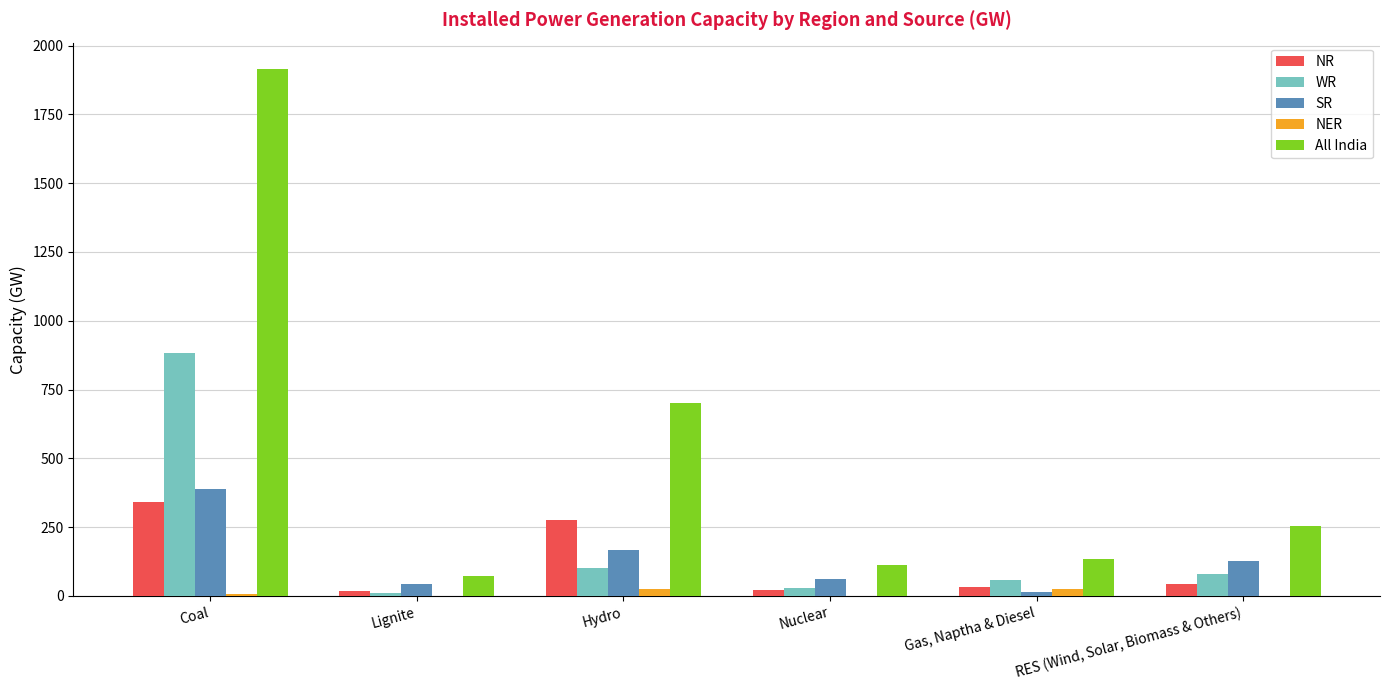

What is the greatest value displayed?

1915